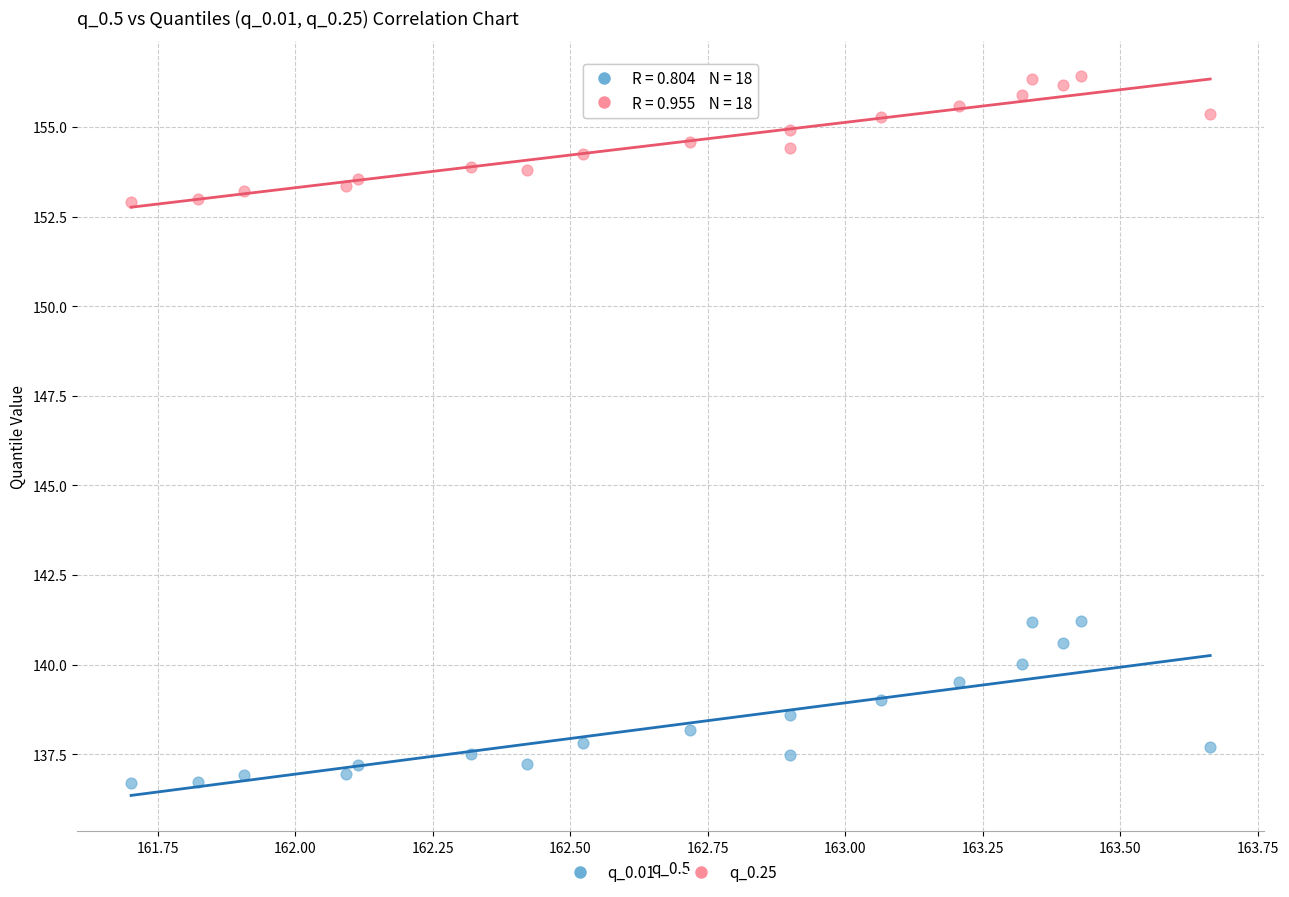

What are all the series names shown in the legend?

q_0.01, q_0.25